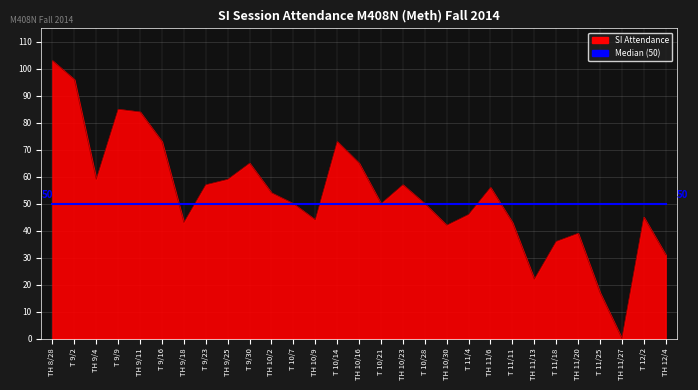

Does the chart display data point markers on the line(s)?

No